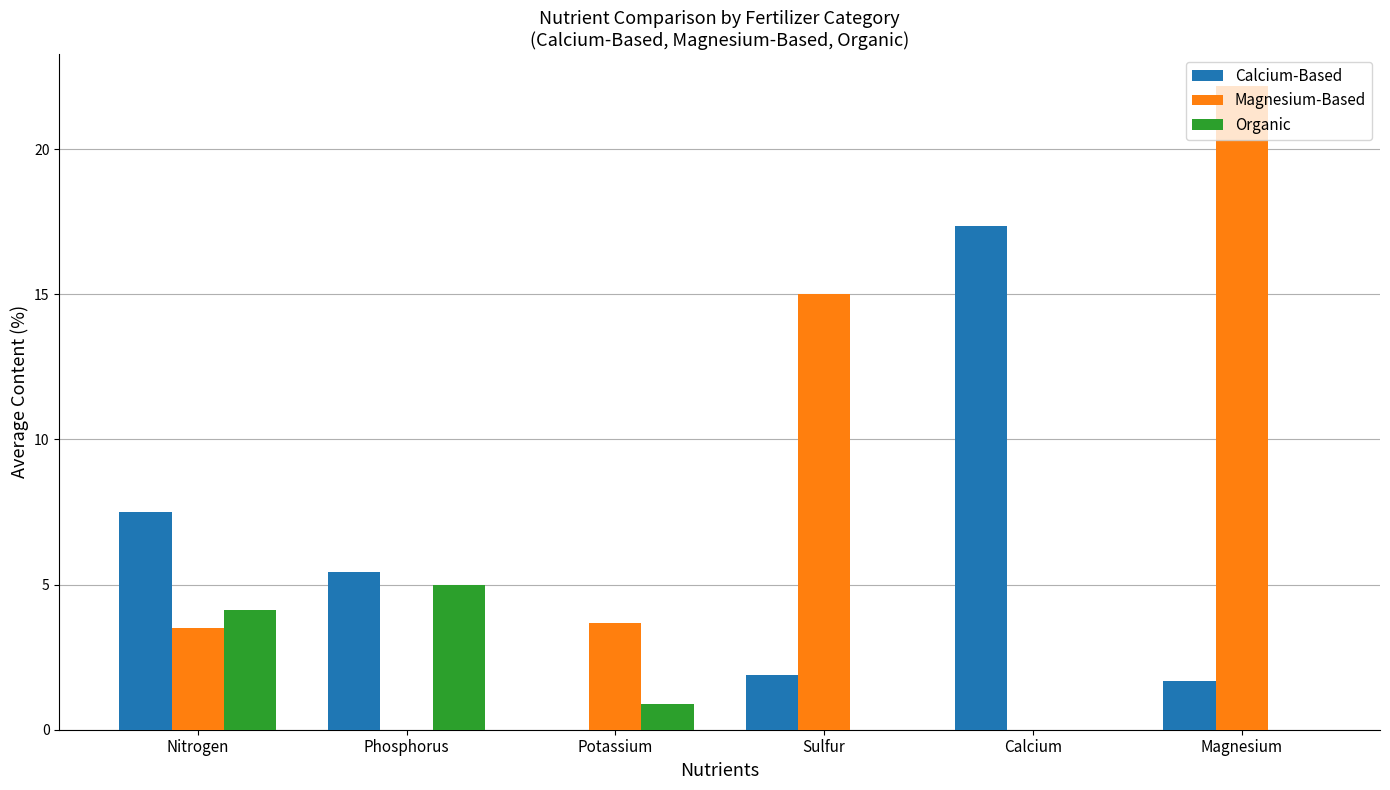

At which label is Magnesium-Based closest to 11?

Sulfur